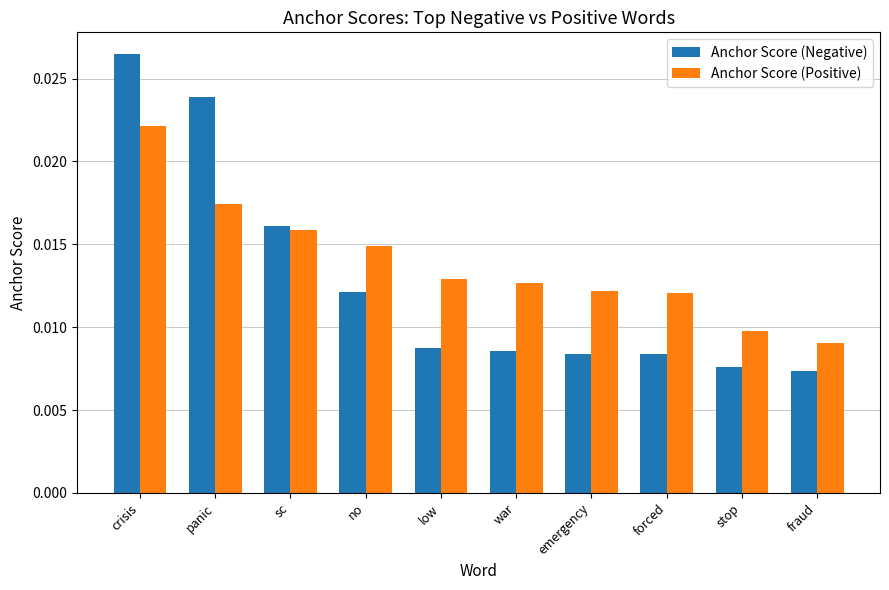

Rank the series at crisis from lowest to highest value.

Anchor Score (Positive), Anchor Score (Negative)